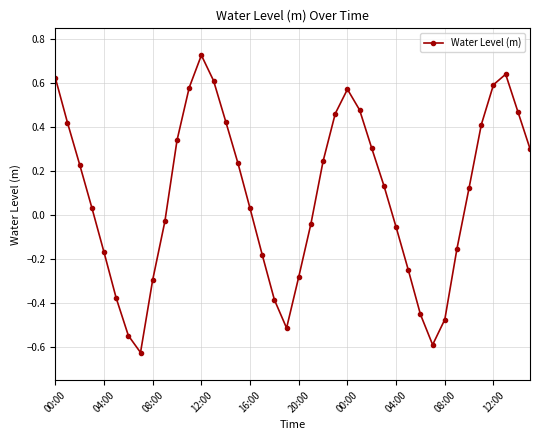

What is the difference between the maximum and minimum values?

1.4